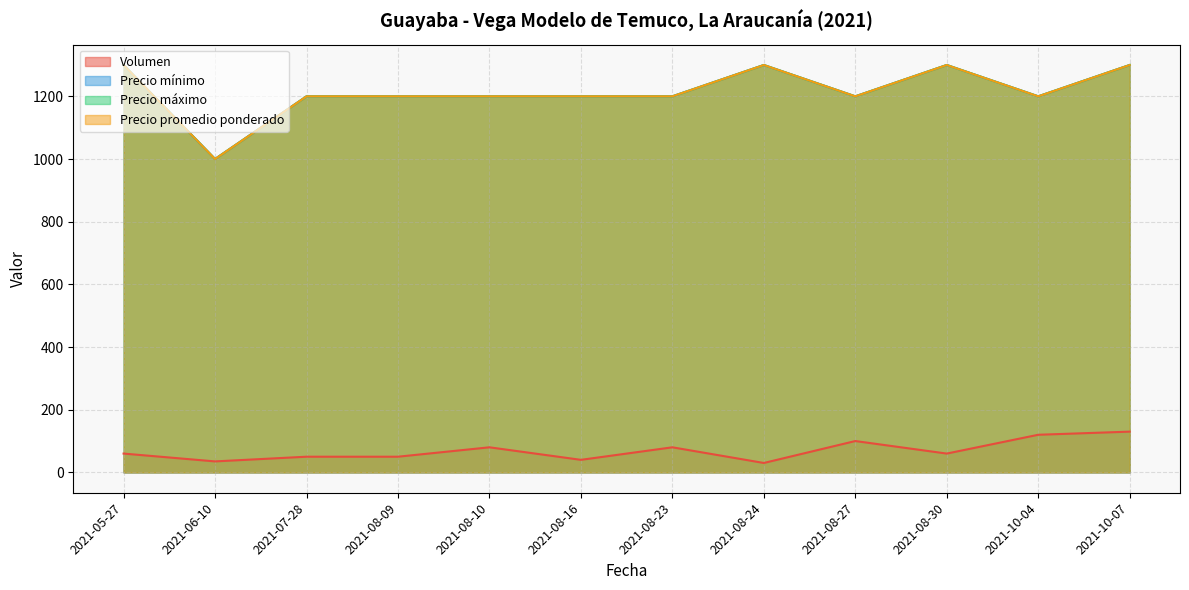

Where is the first local maximum for Precio mínimo?

2021-08-24